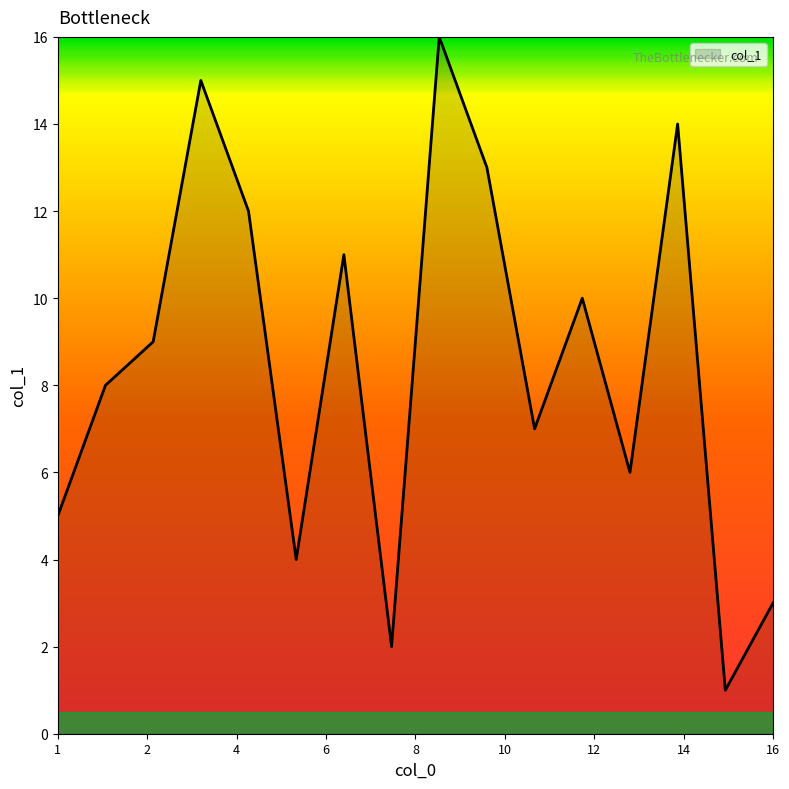

Does the chart display data point markers on the line(s)?

No